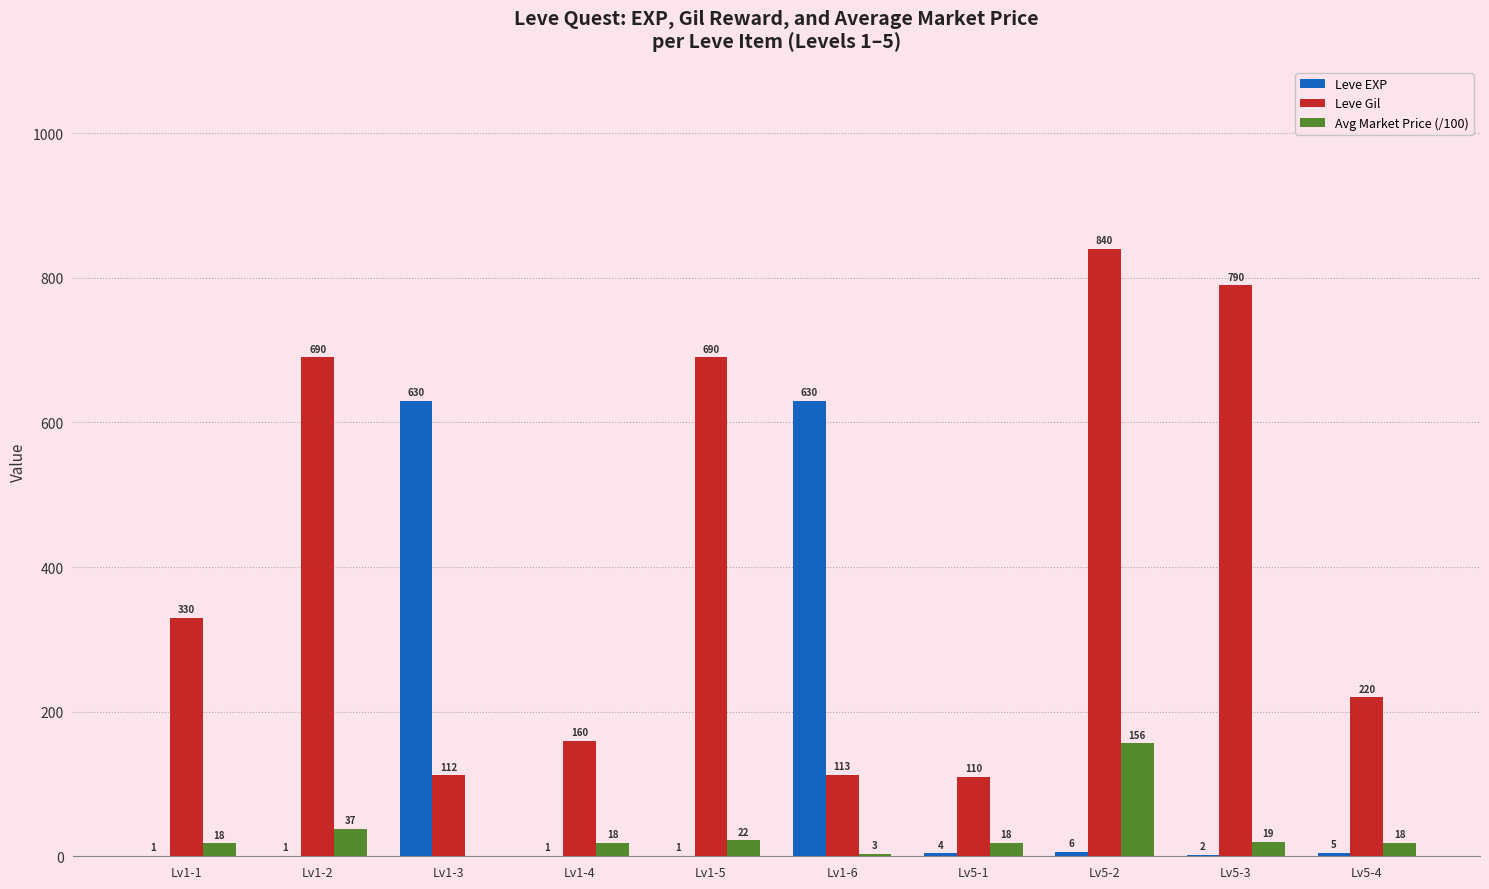

What is the greatest value displayed?

840.0